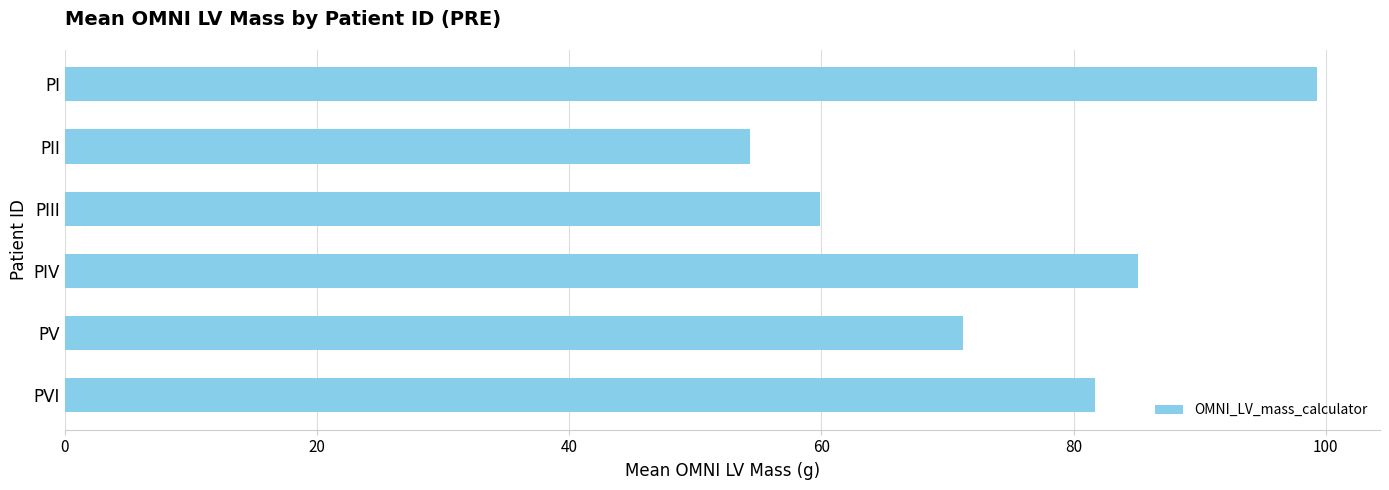

Rank the categories by value from highest to lowest.

PI, PIV, PVI, PV, PIII, PII